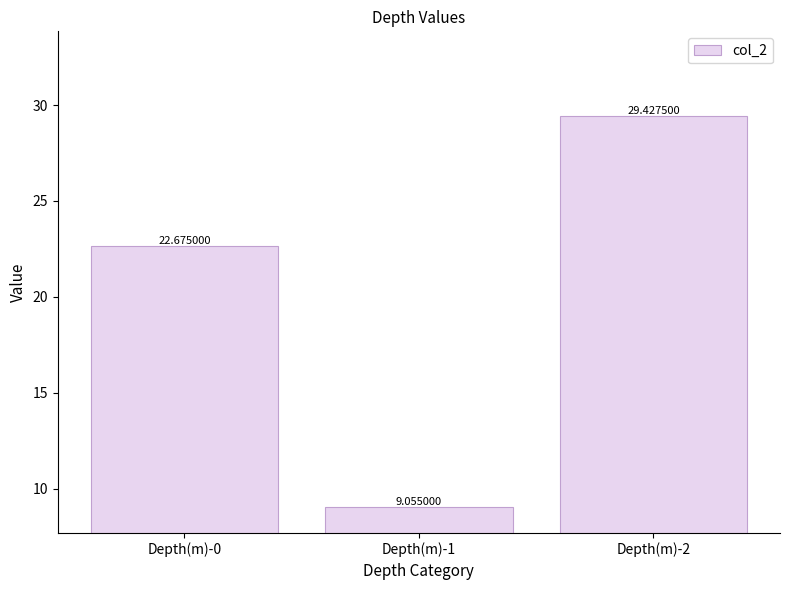

Rank the categories by value from lowest to highest.

Depth(m)-1, Depth(m)-0, Depth(m)-2